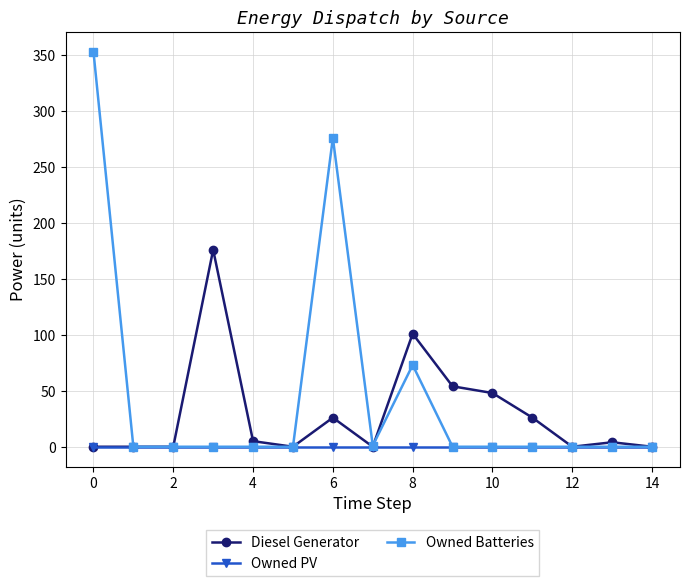

True or false: Owned Batteries has more than 0 interior local peaks.

True